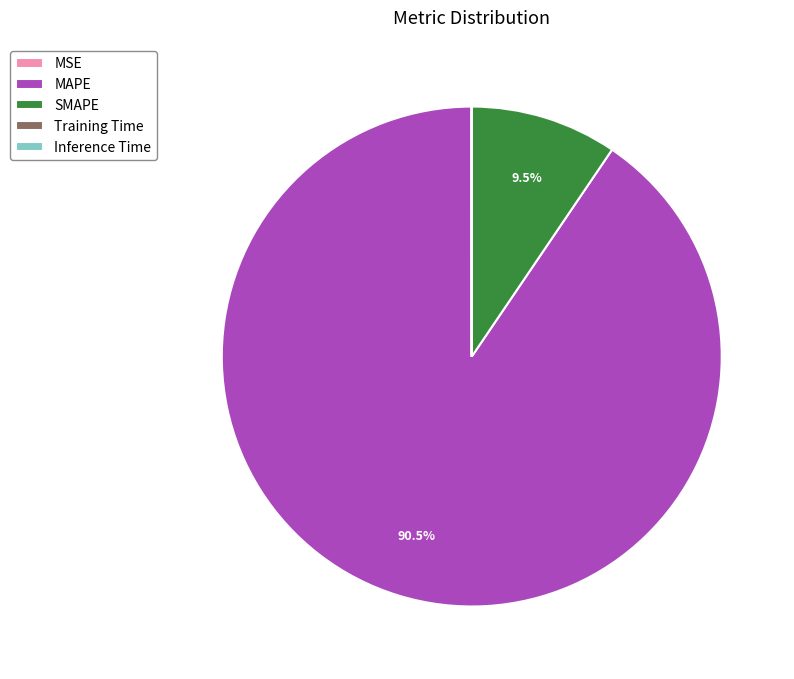

Is the sum of SMAPE and MAPE greater than half?

Yes